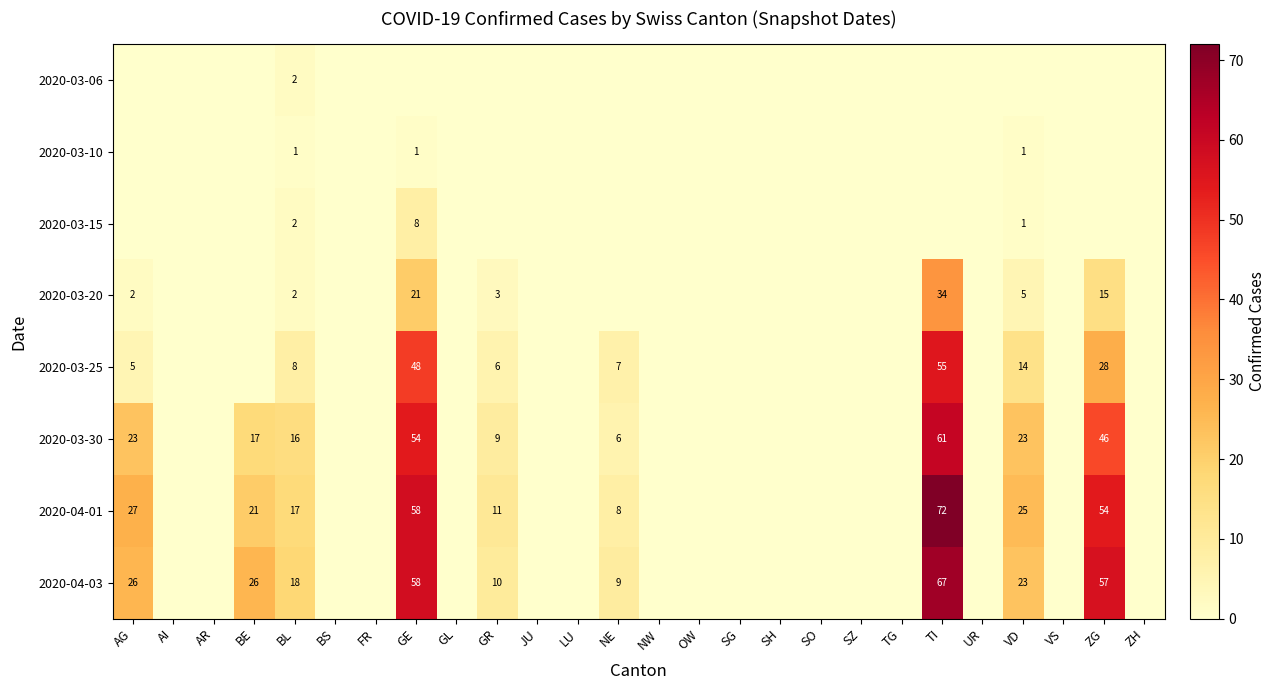

Is it true that 2020-03-30 equals 23 at AG?

True